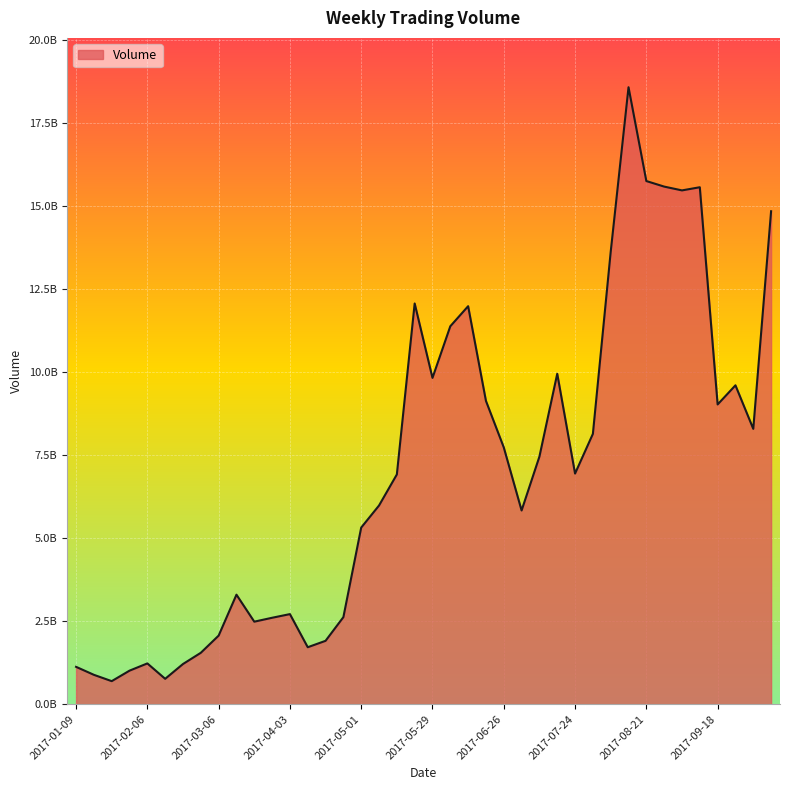

What is the label of the 14th point from the right?

2017-07-10